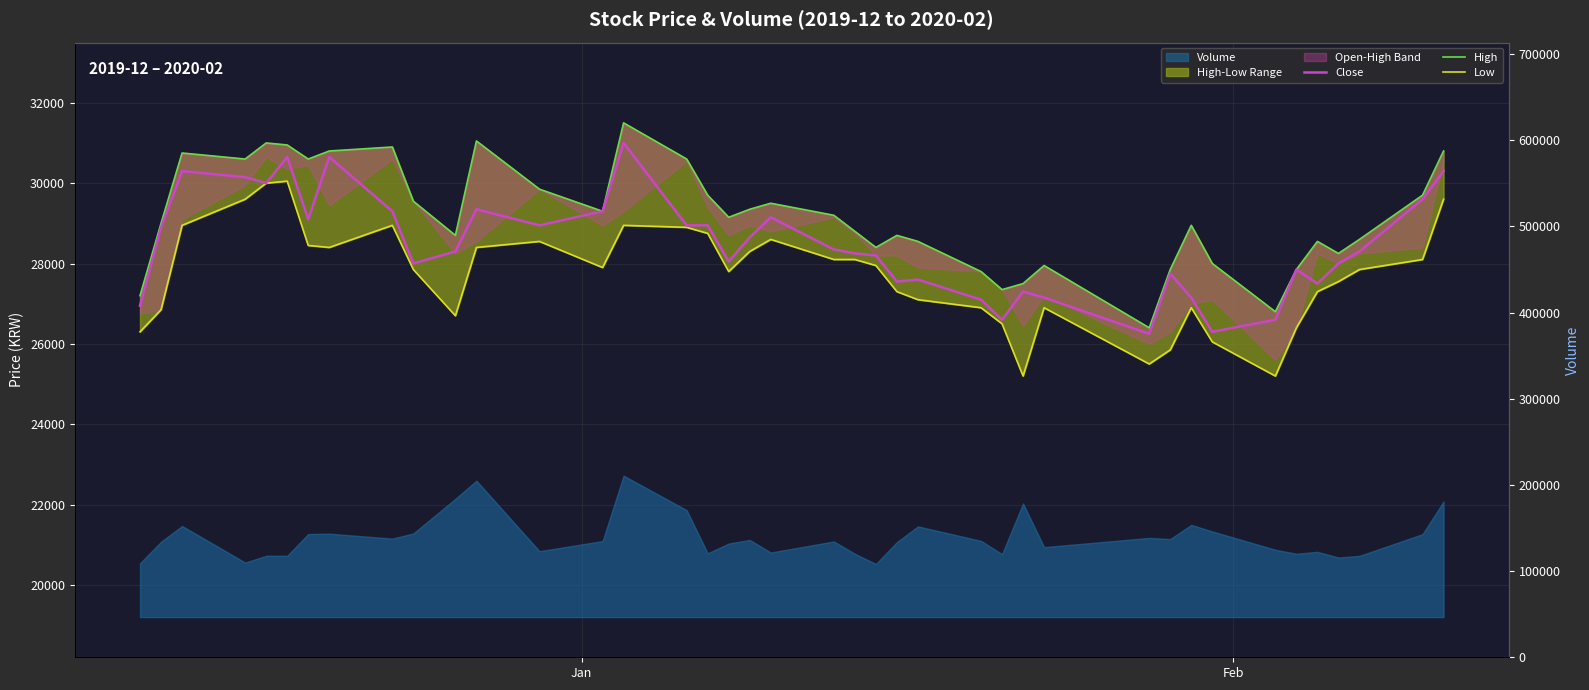

How many interior local peaks does the Close series have?

10